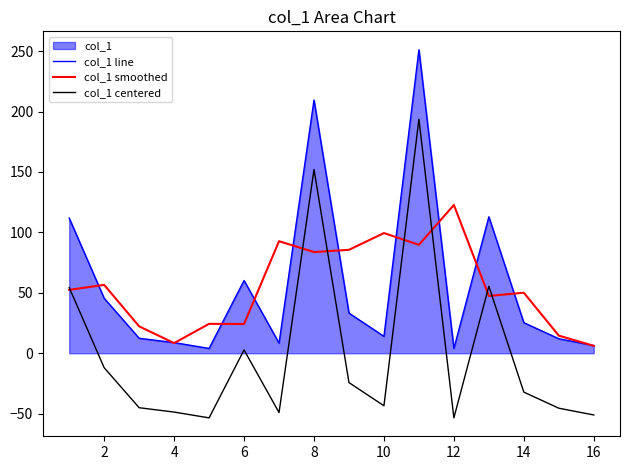

What is the highest value of the col_1 smoothed series?

122.7